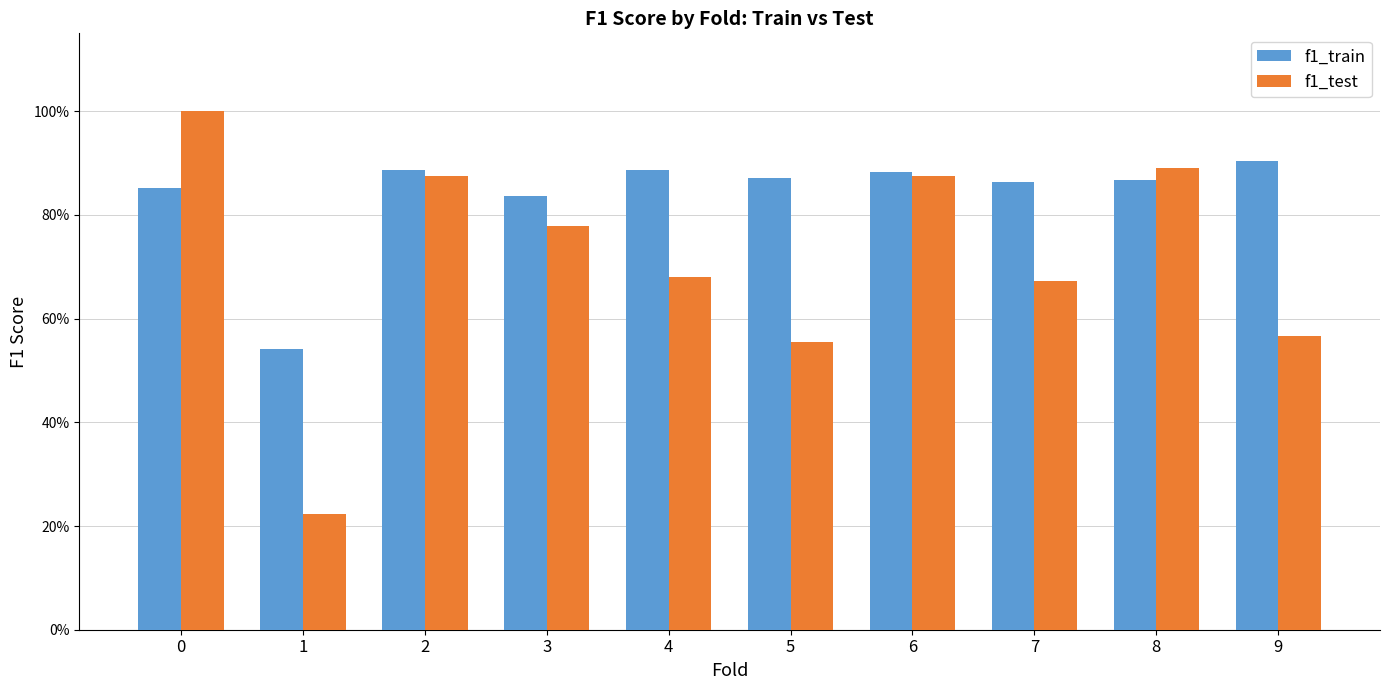

Are the bars grouped side by side (vs. stacked)?

Yes